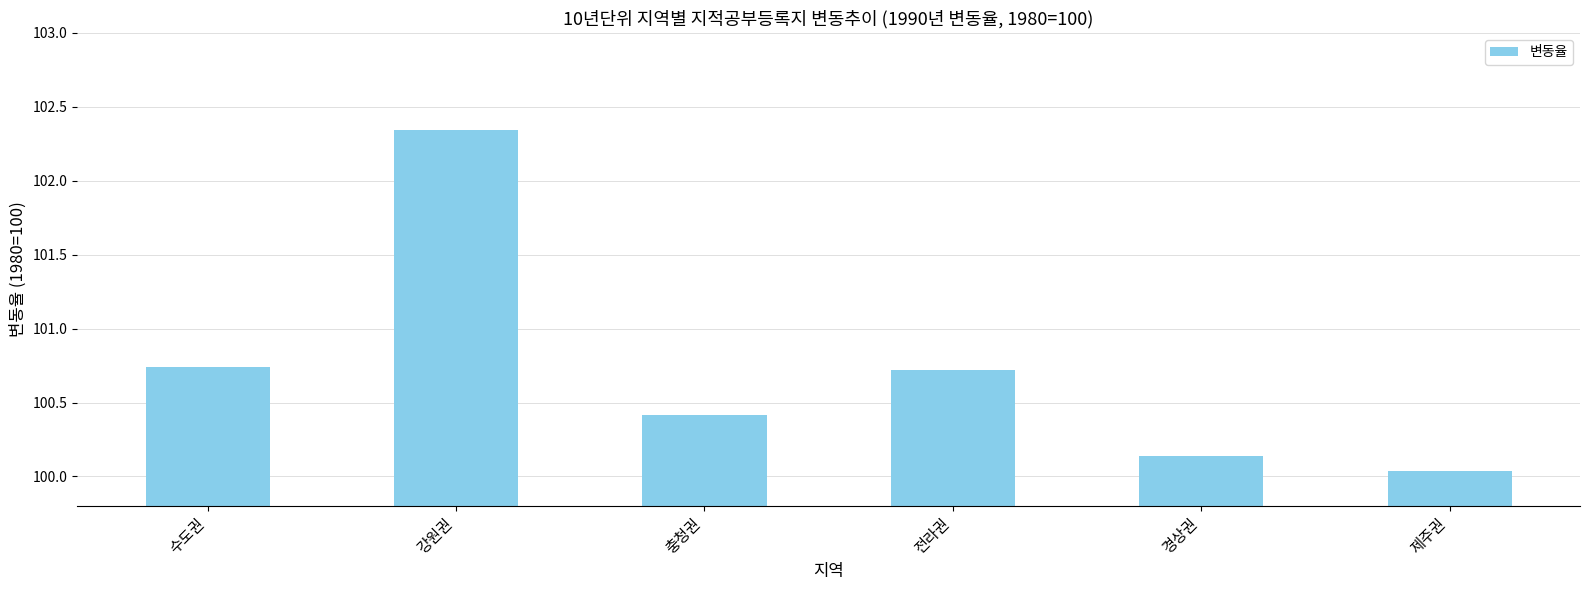

How many data points does each series have?

6